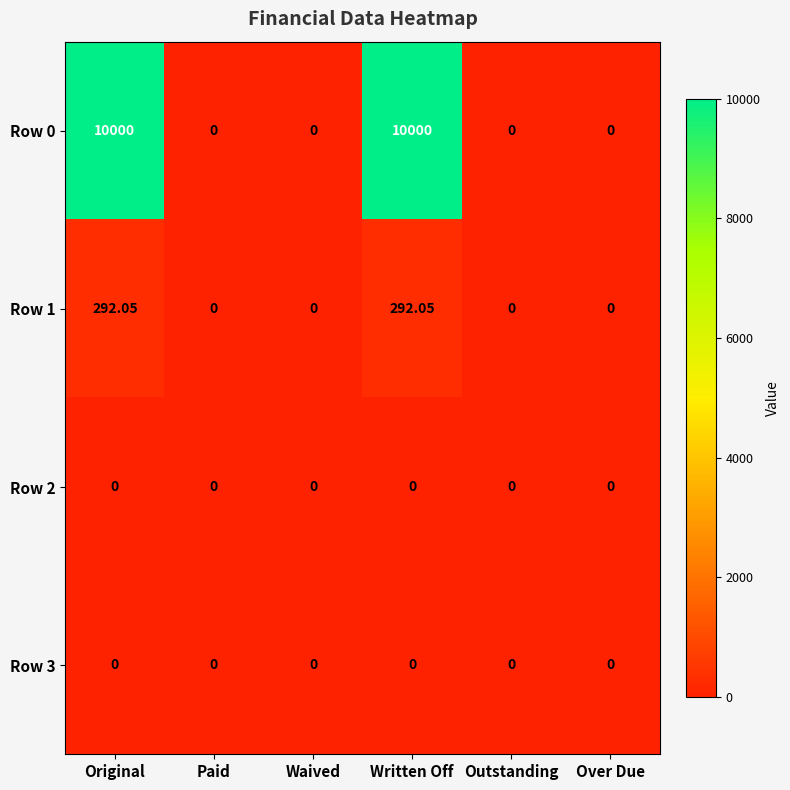

Is the value of Row 0 at Original greater than the value of Row 3 at Waived?

Yes